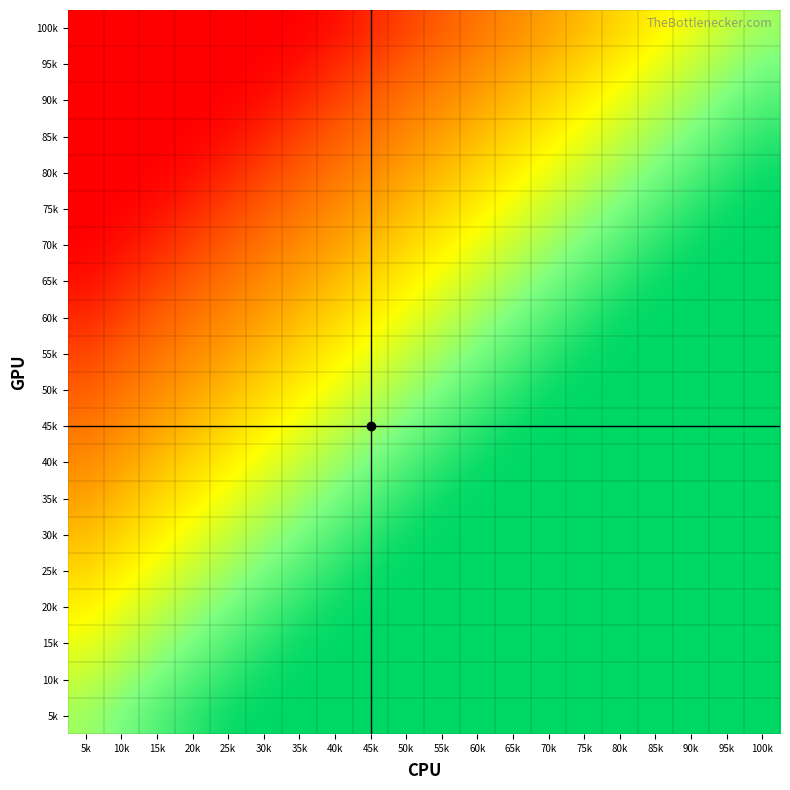

What is the greatest value displayed?

1.0